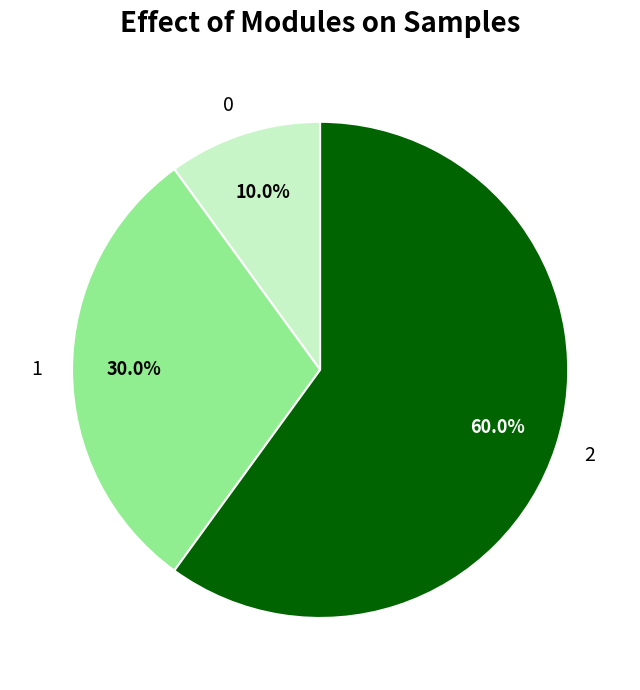

What is the largest slice in the pie chart?

2